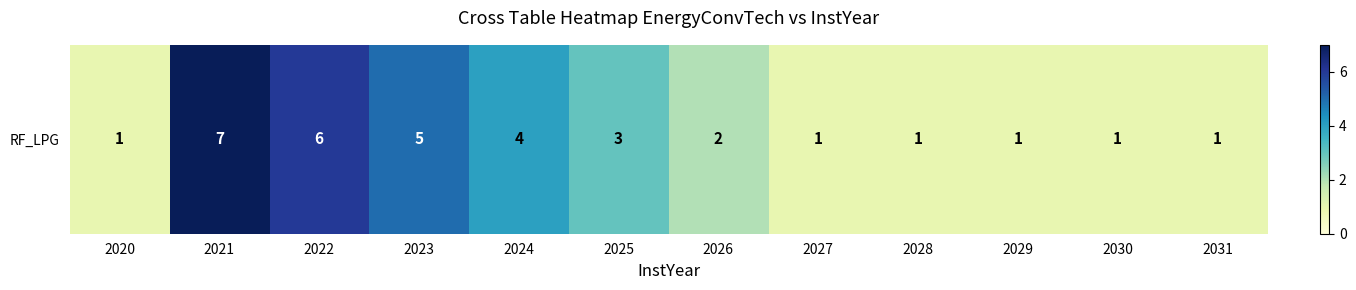

Reading left to right, transcribe all the data shown in this chart.

2020=1	2021=7	2022=6	2023=5	2024=4	2025=3	2026=2	2027=1	2028=1	2029=1	2030=1	2031=1